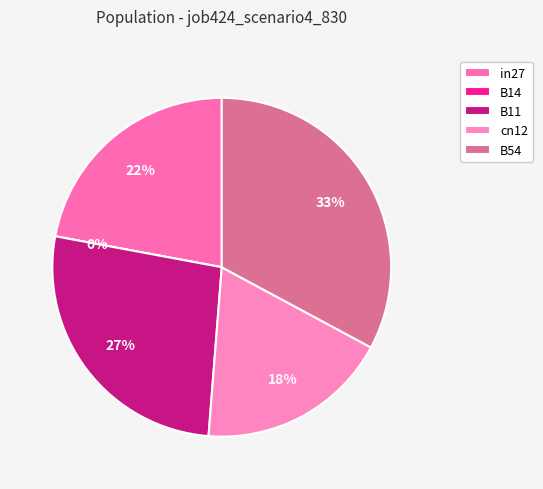

Does B14 represent more than half of the total?

No